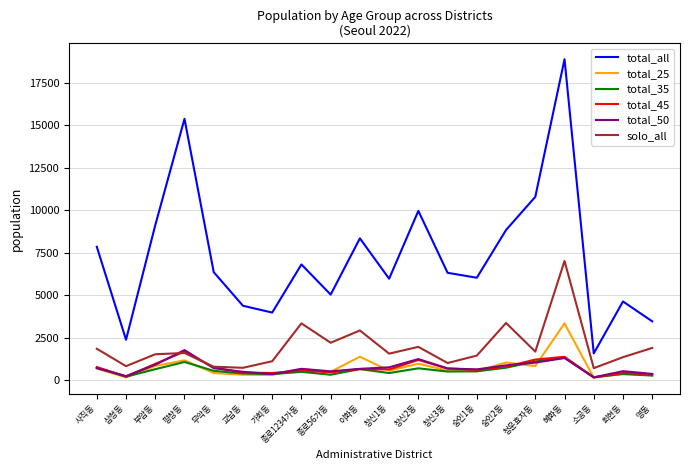

What value does the total_50 series have at 숭인2동?

878